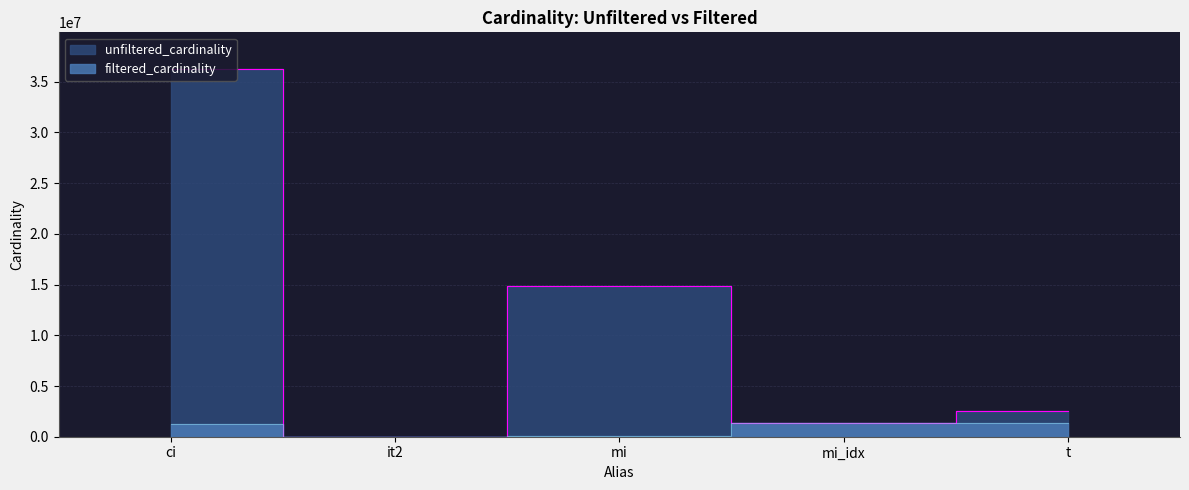

True or false: unfiltered_cardinality has more than 1 points higher than both neighbors.

False